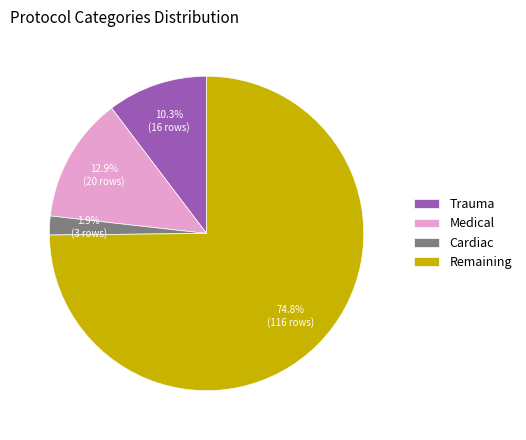

What portion of the pie excludes Cardiac?

98.1%